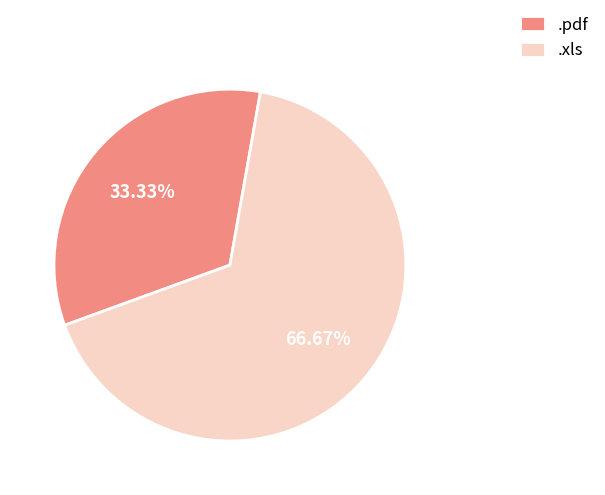

Is the sum of .pdf and .xls greater than half?

Yes